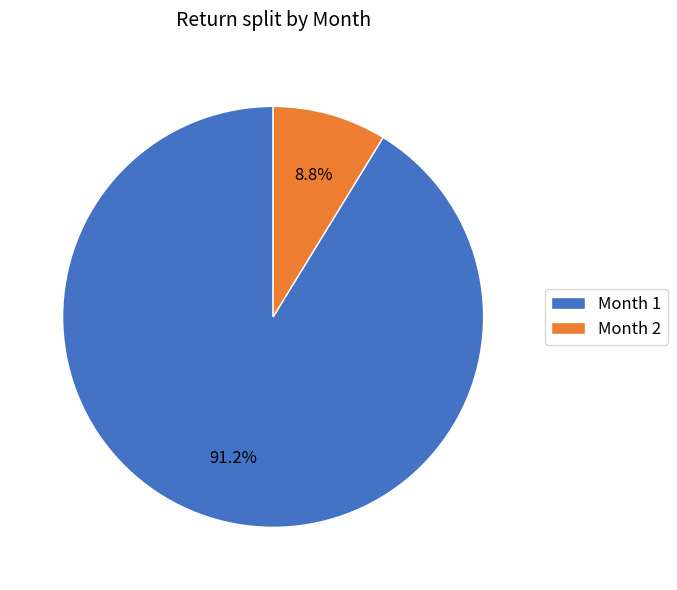

Which category has the smallest portion of the pie?

Month 2